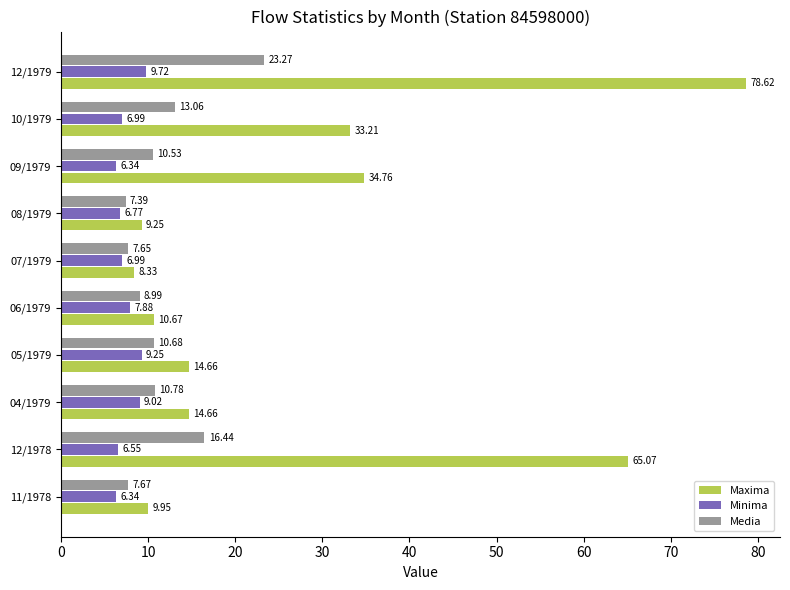

Which series has the widest spread of values?

Maxima